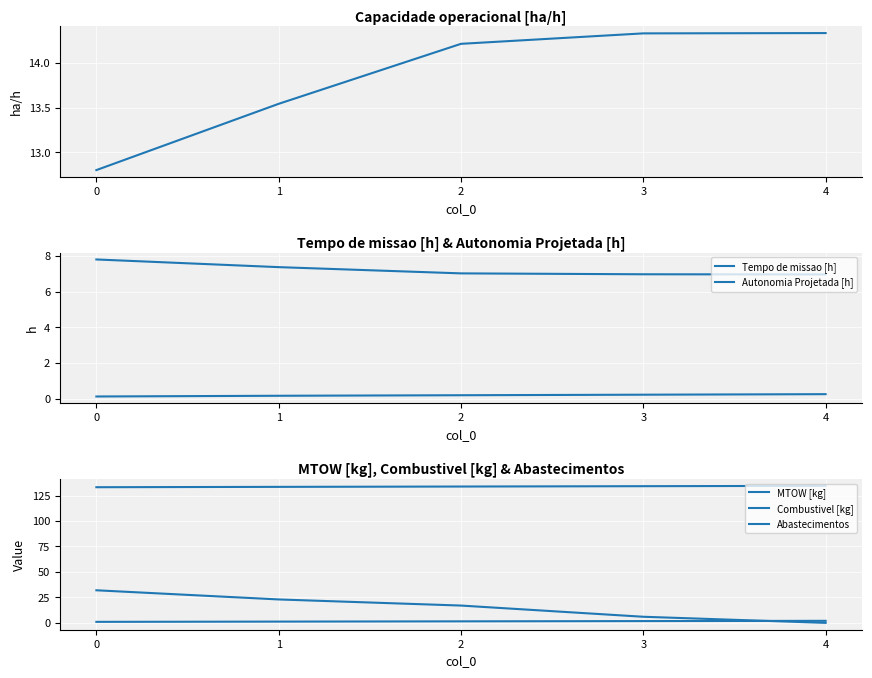

Which category has the highest value across all series?

4